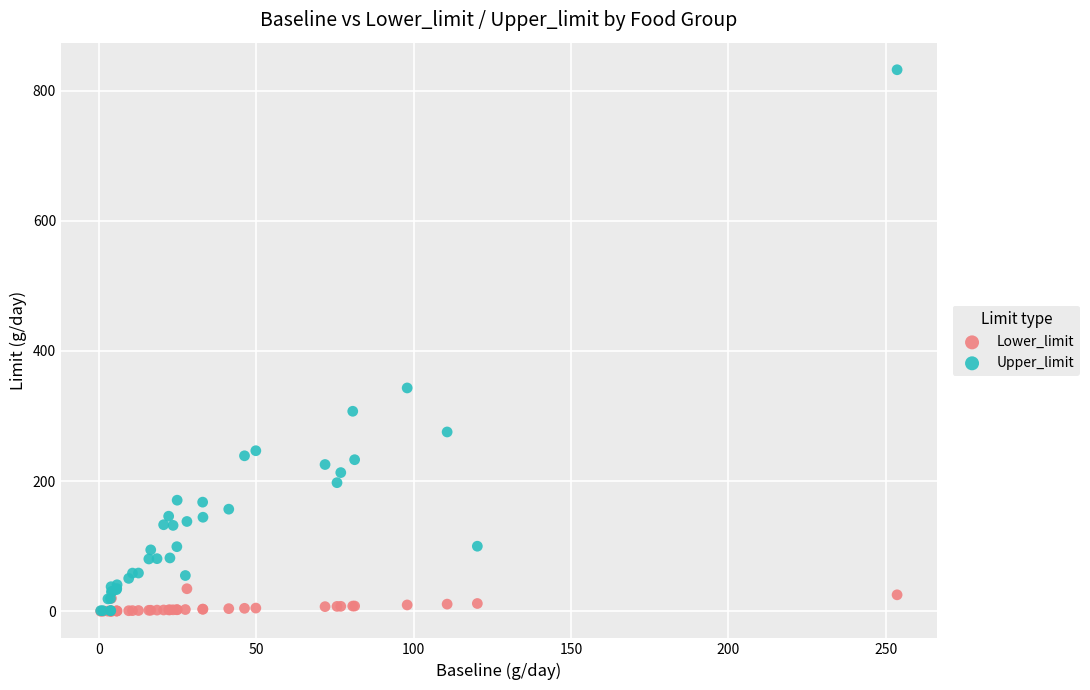

Which series has the largest Y range (max minus min)?

Upper_limit